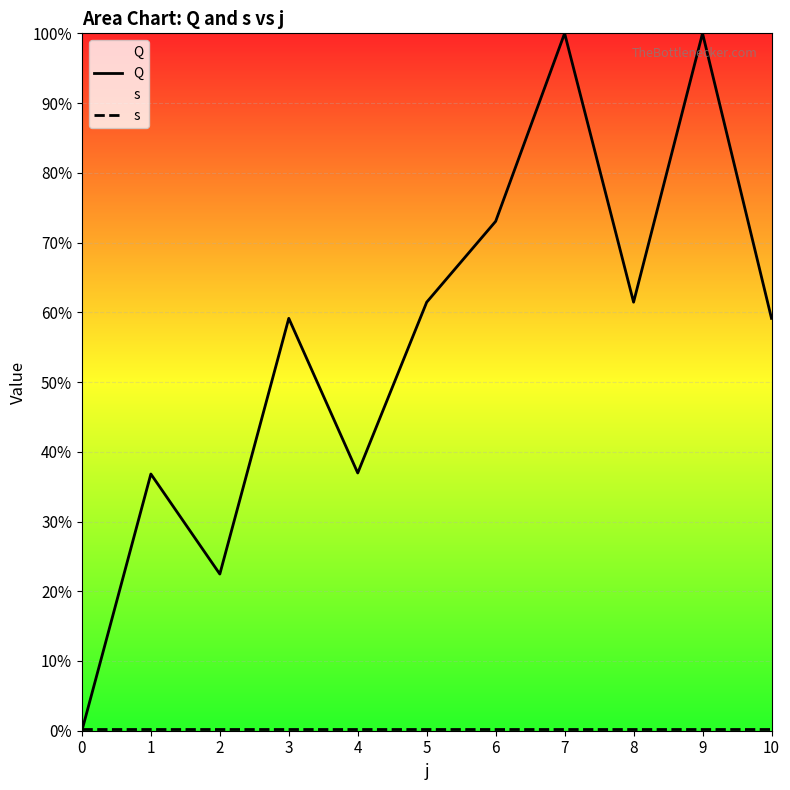

Where do s and Q first cross each other?

0 and 1